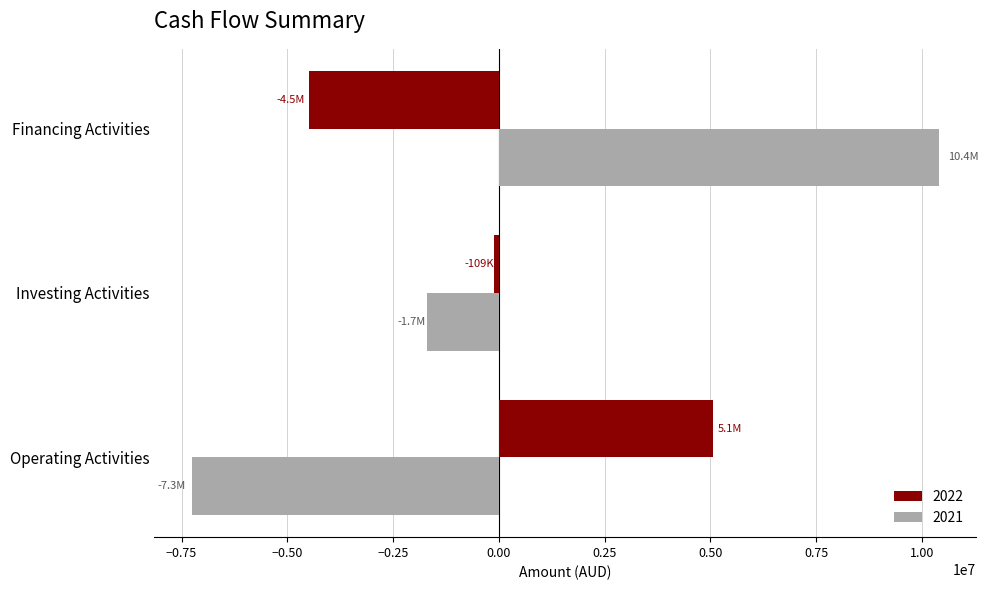

The value of 2021 at Financing Activities is 10400000. True or false?

True